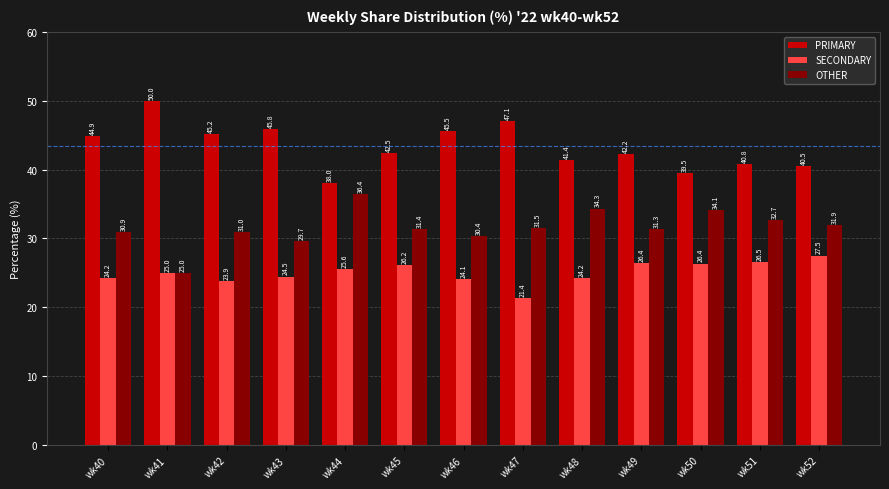

Which category has the highest value across all series?

wk41